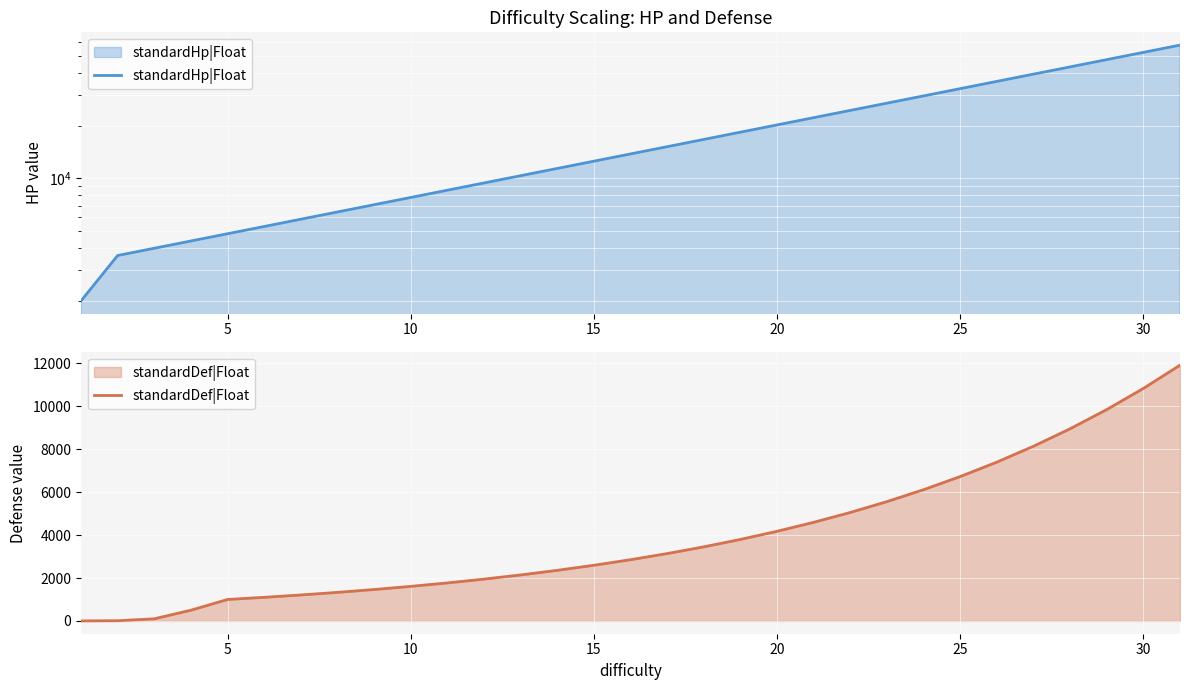

What is the maximum value for standardDef|Float?

11918.2